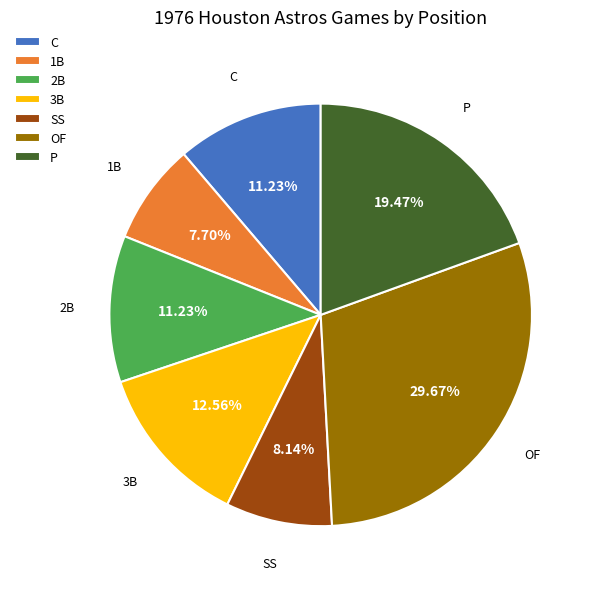

Is the sum of SS and OF greater than half?

No